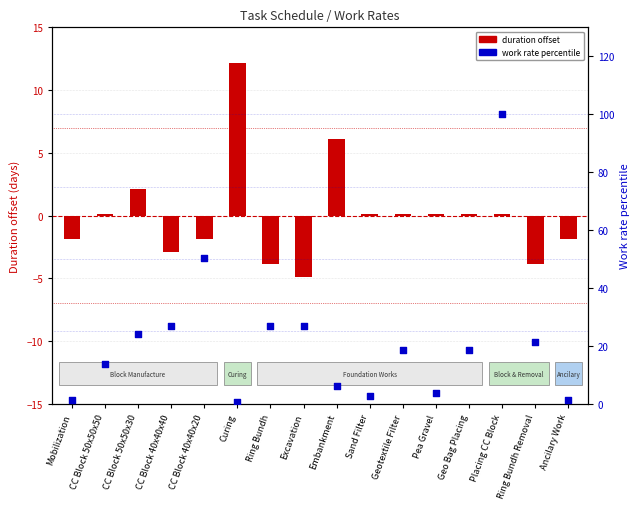

Which series has the largest total across all categories?

percentile rank within sample